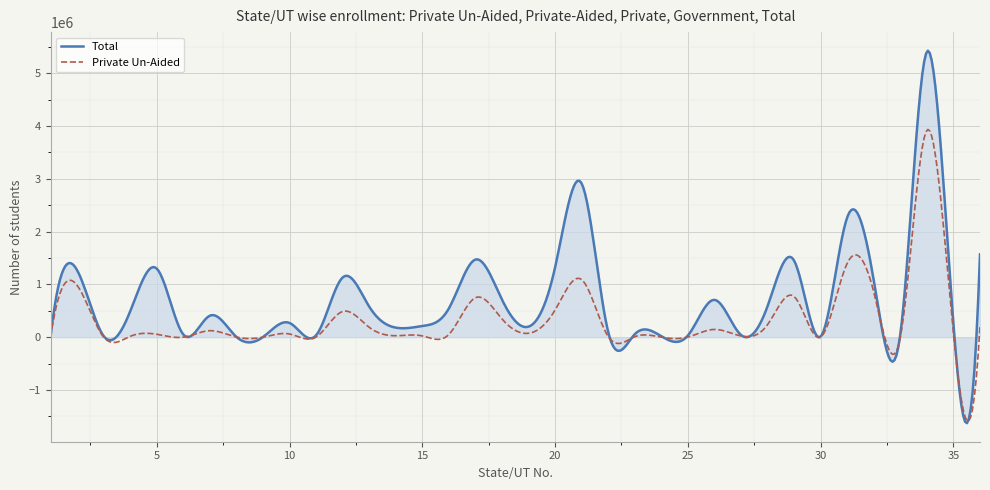

What is the minimum value shown in the chart?

-1626409.2